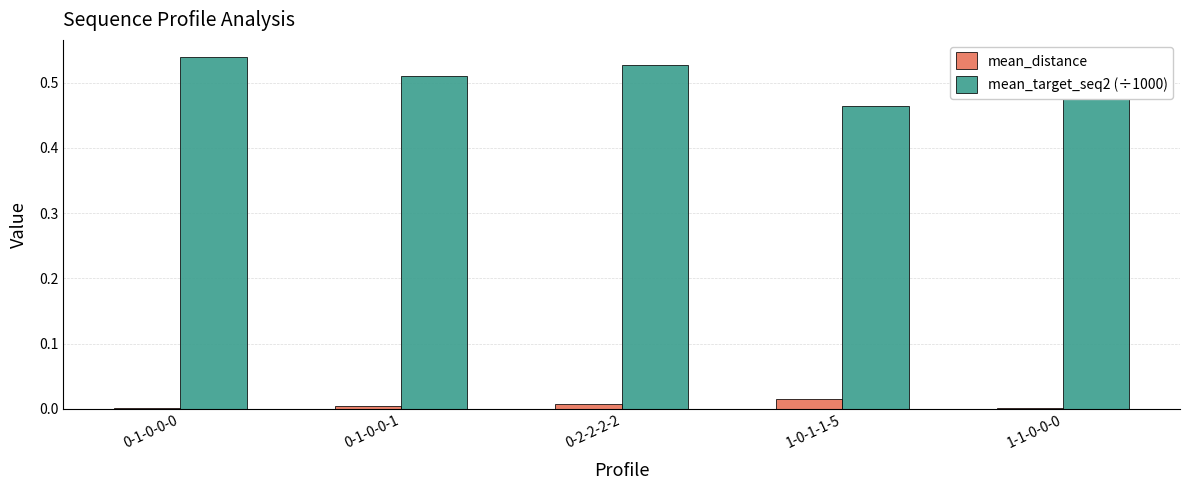

Which series has the largest total across all categories?

mean_target_seq2 (÷1000)